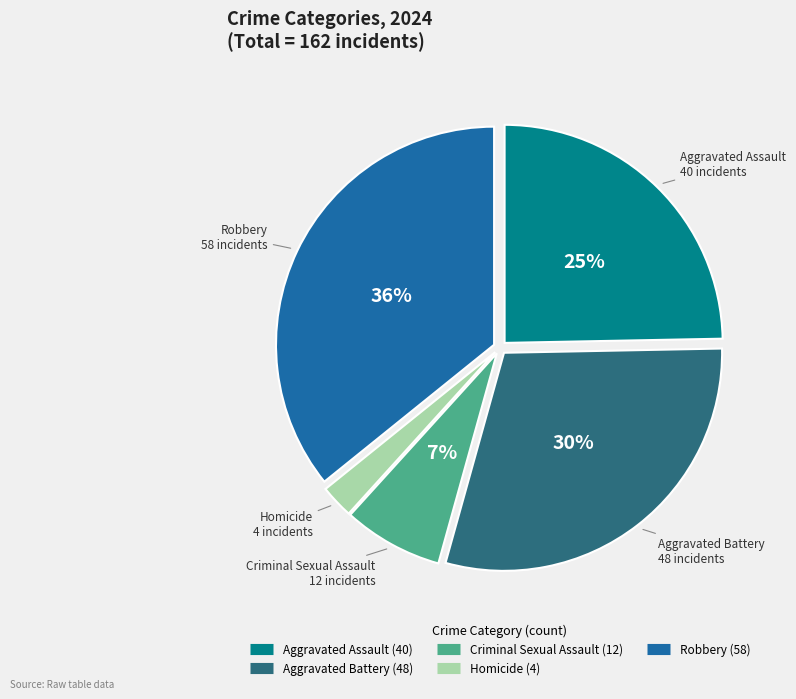

Is the sum of Homicide and Robbery greater than half?

No